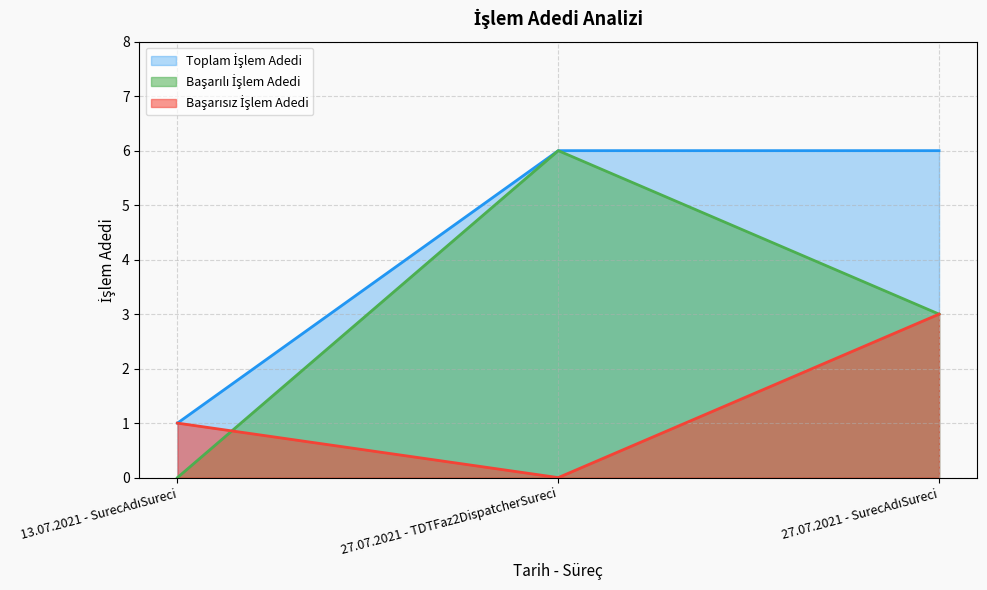

Which series has the largest total across all categories?

Toplam İşlem Adedi